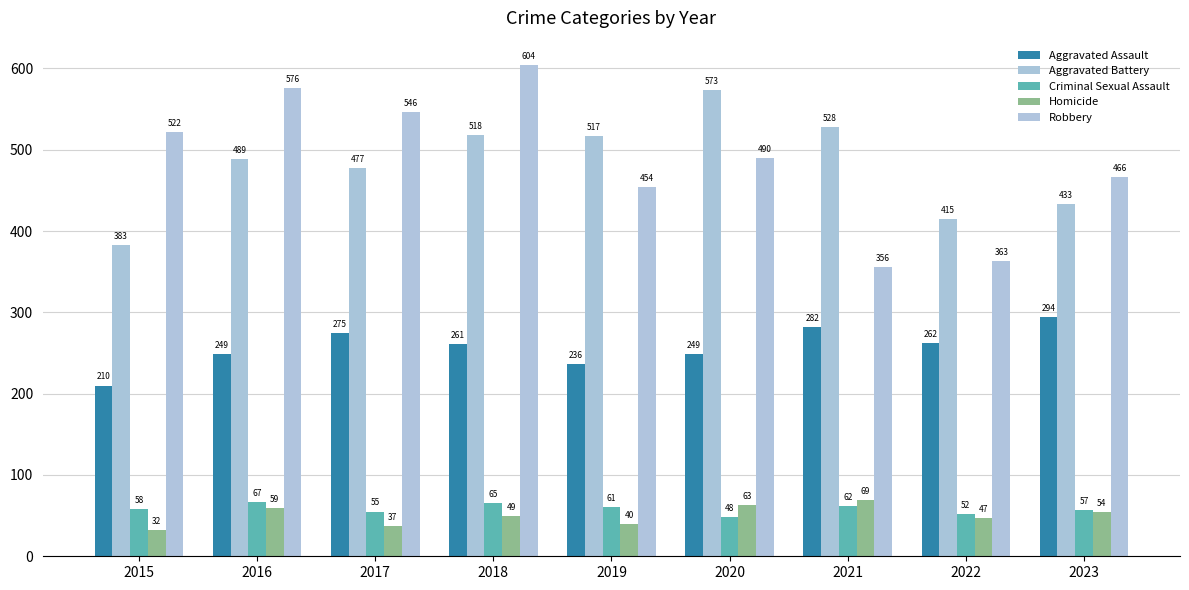

Which series has the widest spread of values?

Robbery